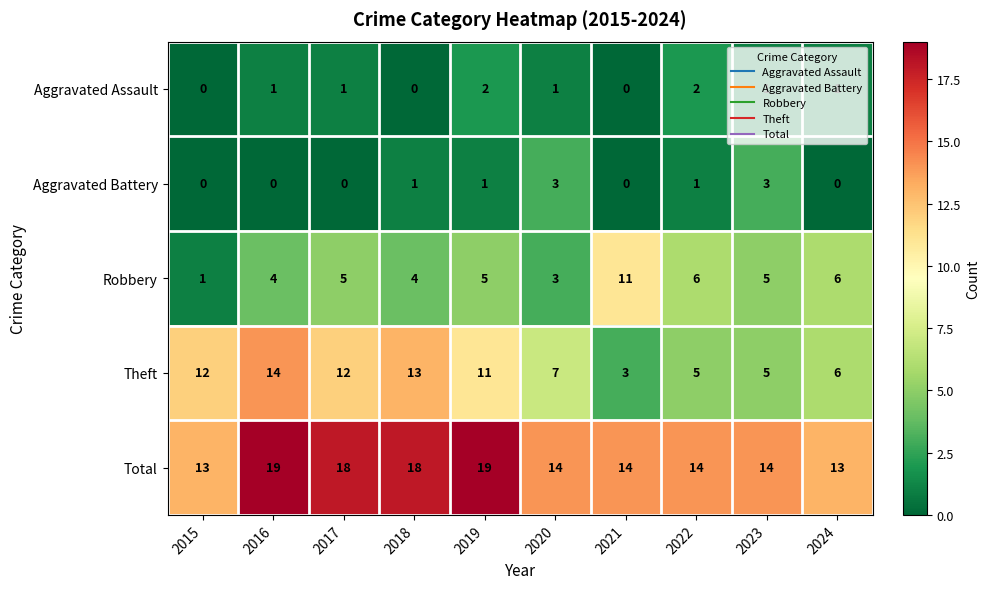

List the series in order of their peak value, lowest first.

Aggravated Assault, Aggravated Battery, Robbery, Theft, Total